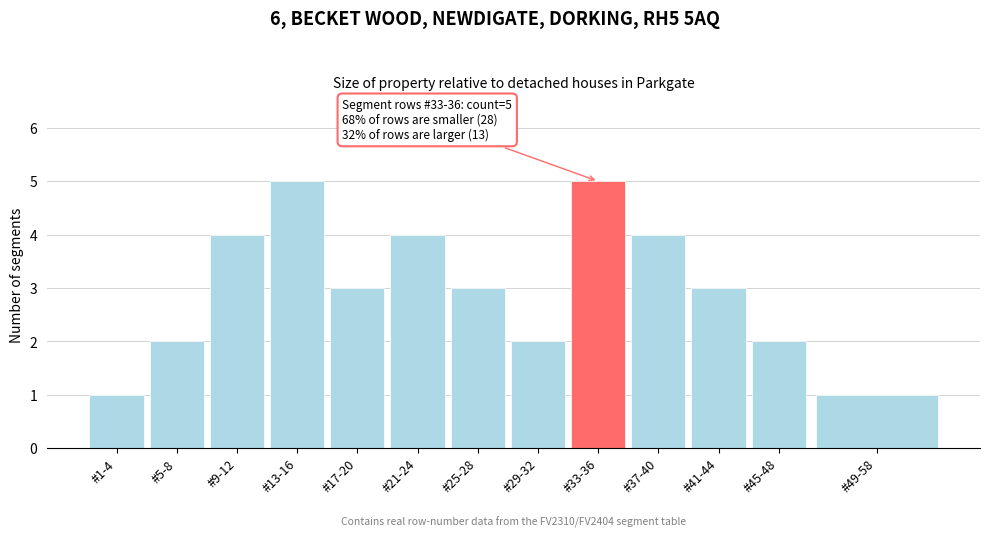

Reading left to right, what are all the values shown in this chart?

1	2	4	5	3	4	3	2	5	4	3	2	1